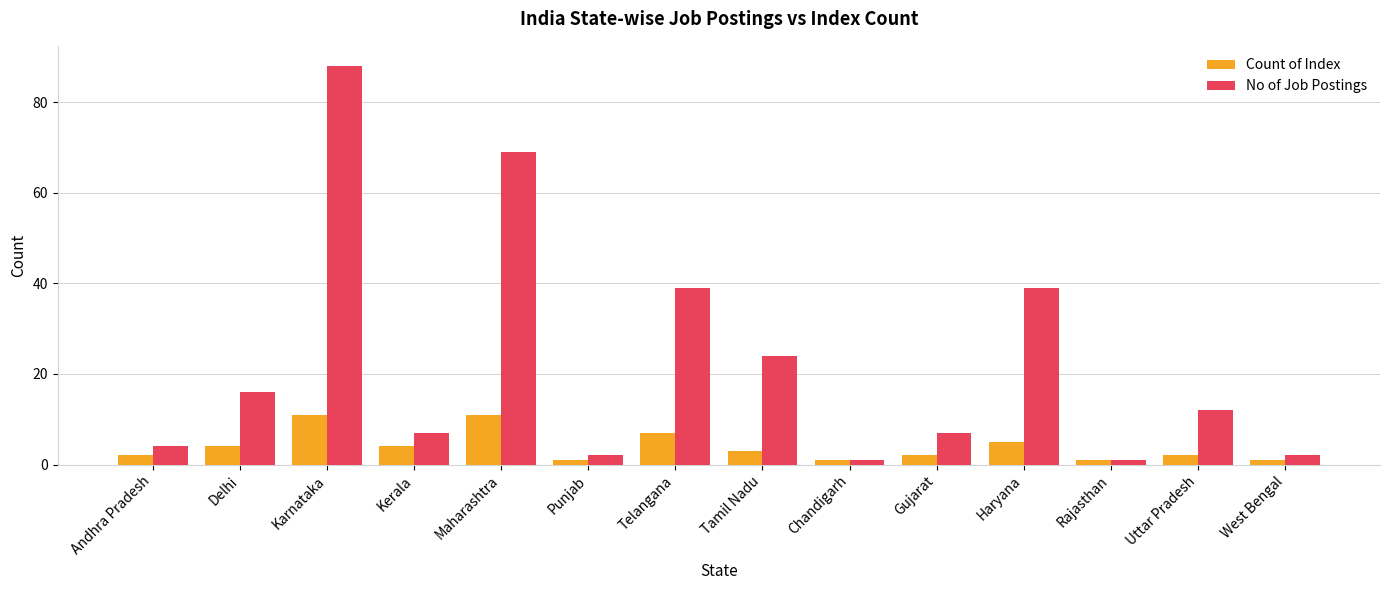

Which series changed the most between Telangana and Rajasthan?

No of Job Postings